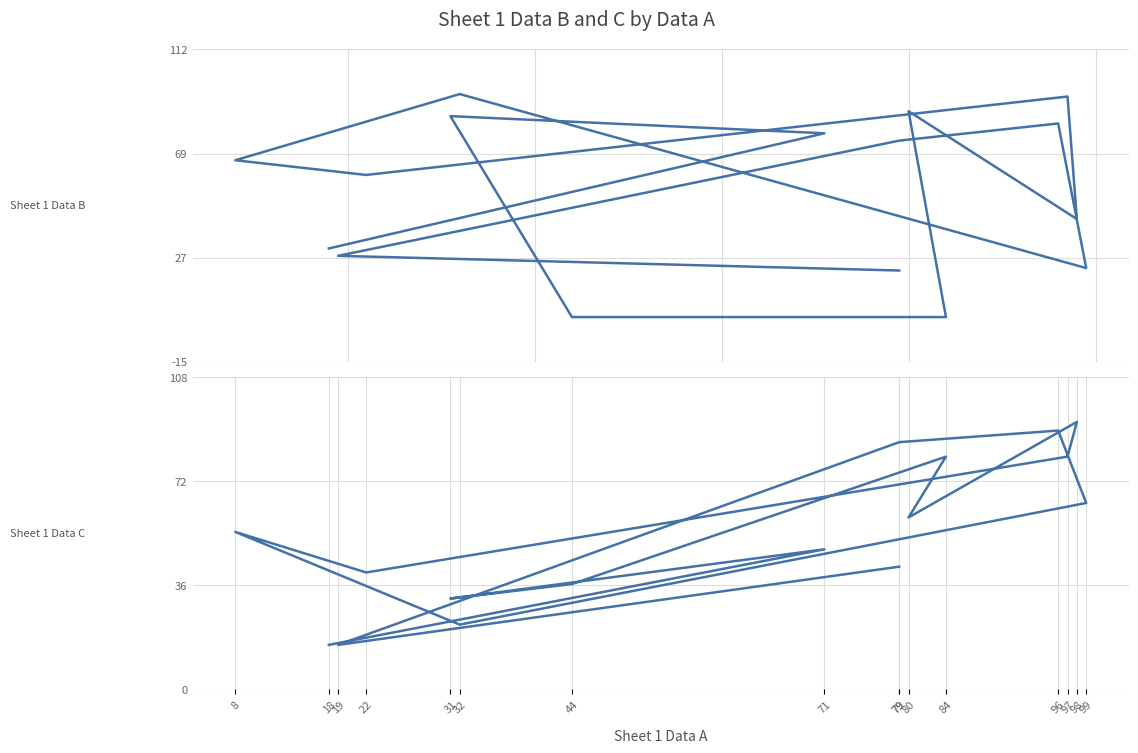

Between 8 and 31, which series saw the biggest shift?

Sheet 1 Data C